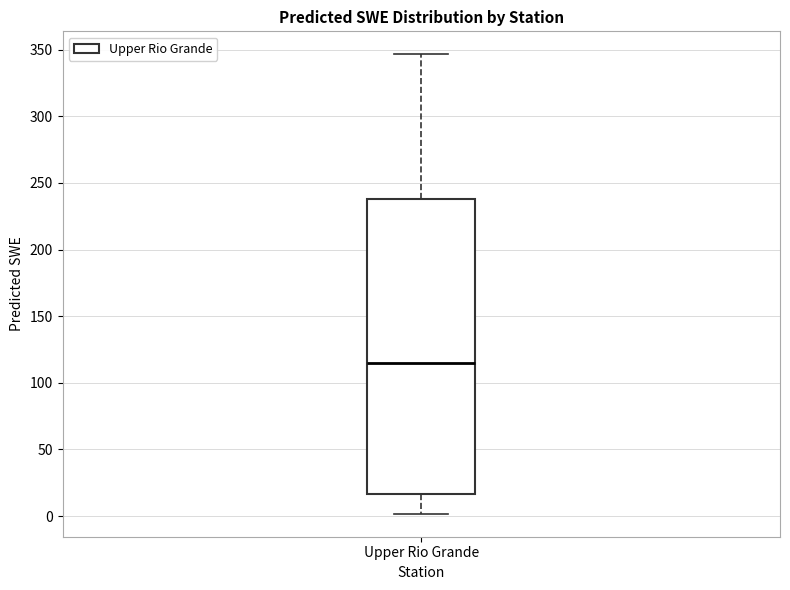

Where does the median line of the box for Upper Rio Grande sit on the y-axis? The values are not printed on the chart, so give them approximately, as read against the axis.

115